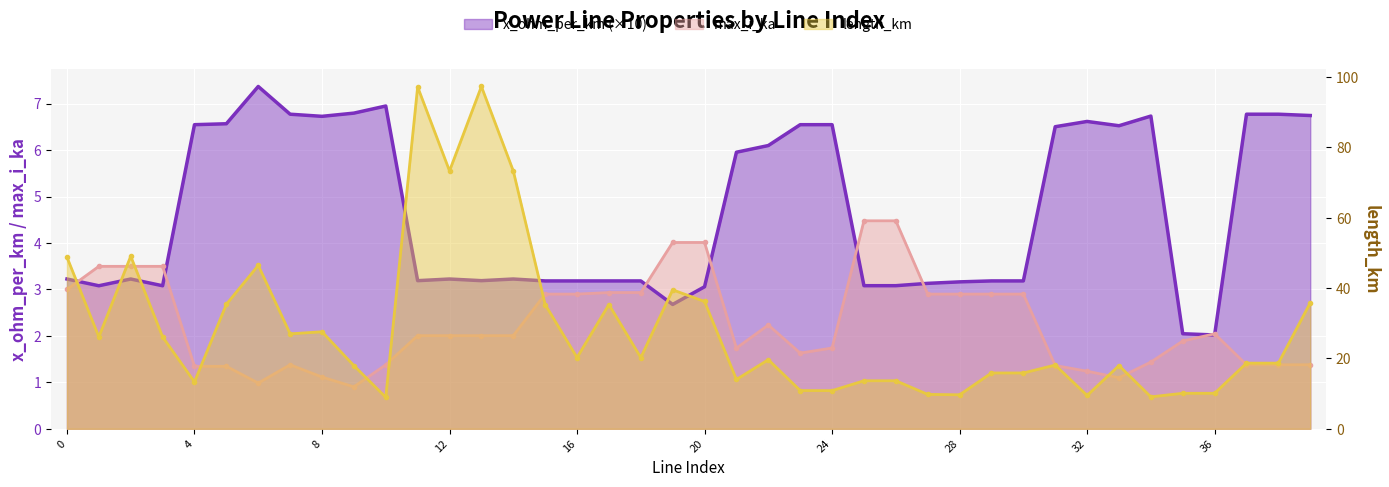

What is the minimum value for length_km?

9.0